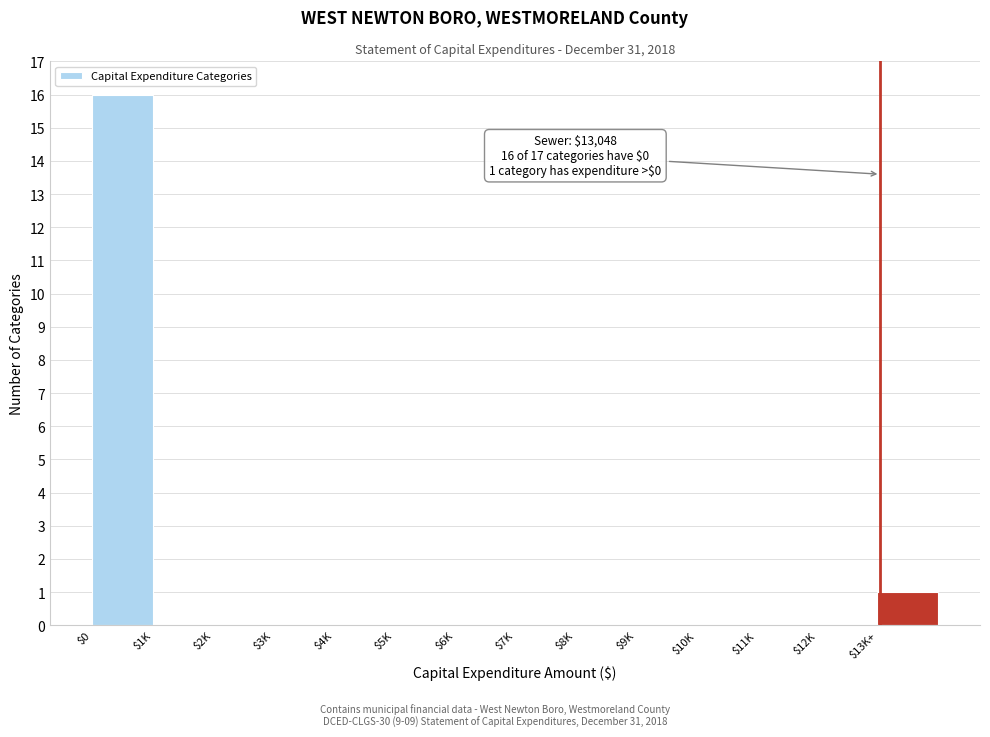

Is it true that the value at $9K is 0?

True